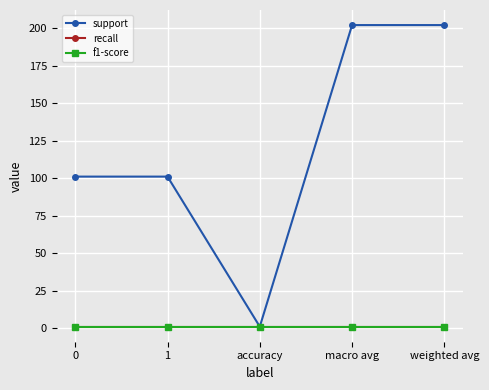

Does the chart have visible grid lines?

Yes